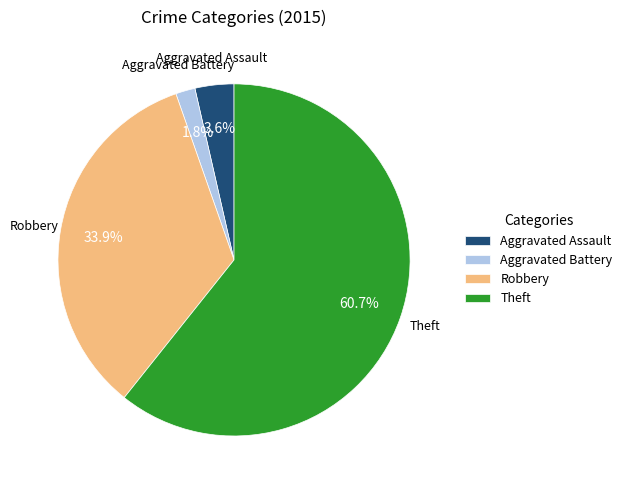

What percentage is NOT represented by Aggravated Battery?

98.2%